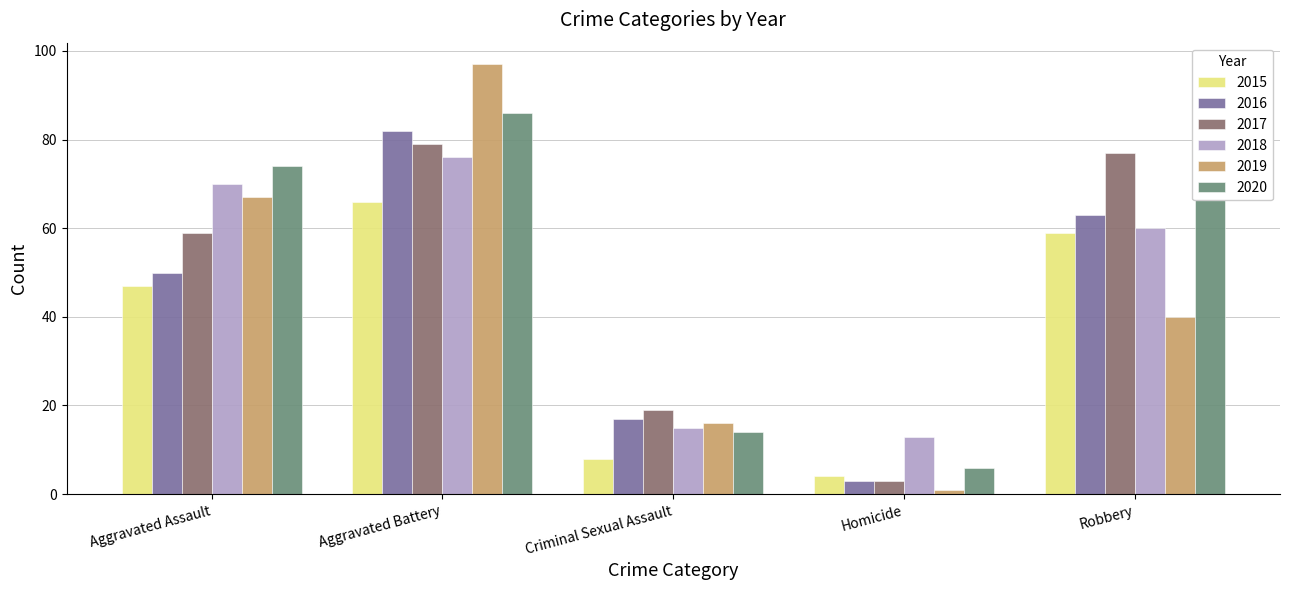

Between Criminal Sexual Assault and Homicide, which series saw the biggest shift?

2017